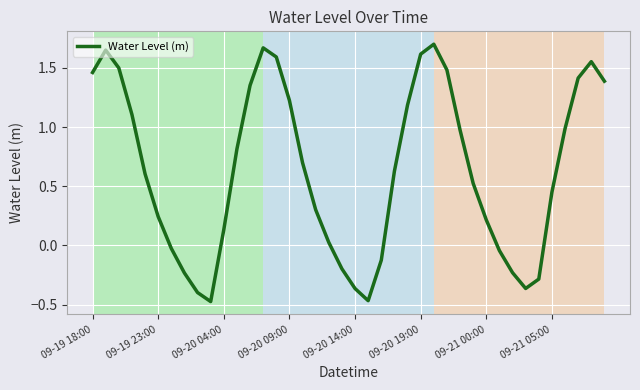

What is the difference between the maximum and minimum values?

2.2